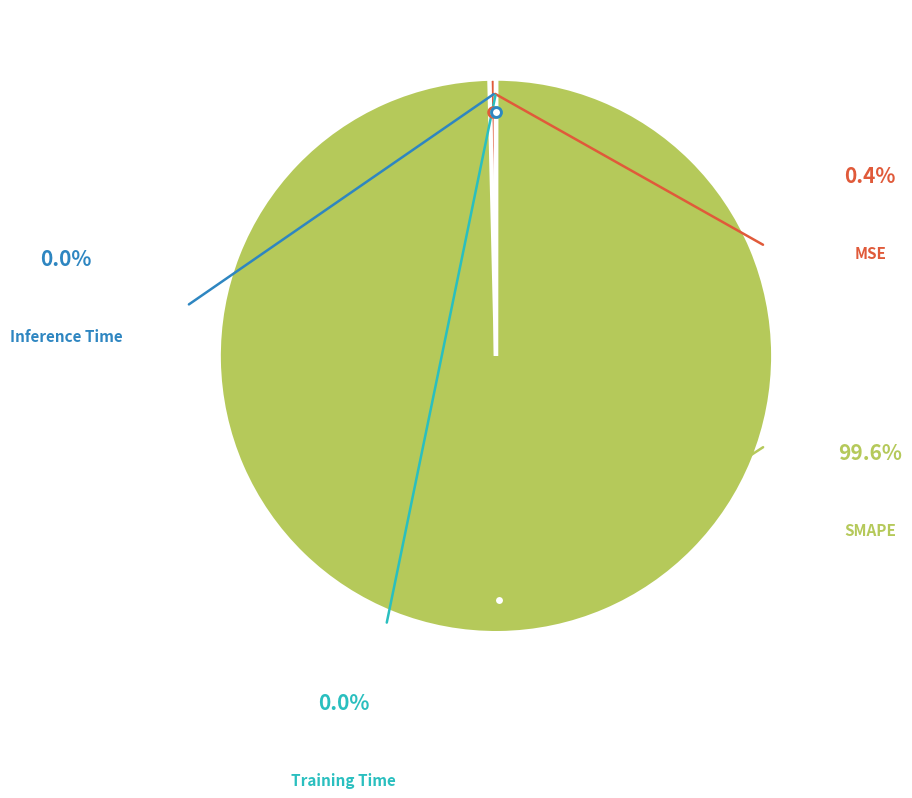

Combined, do Training Time and MSE account for over 50%?

No